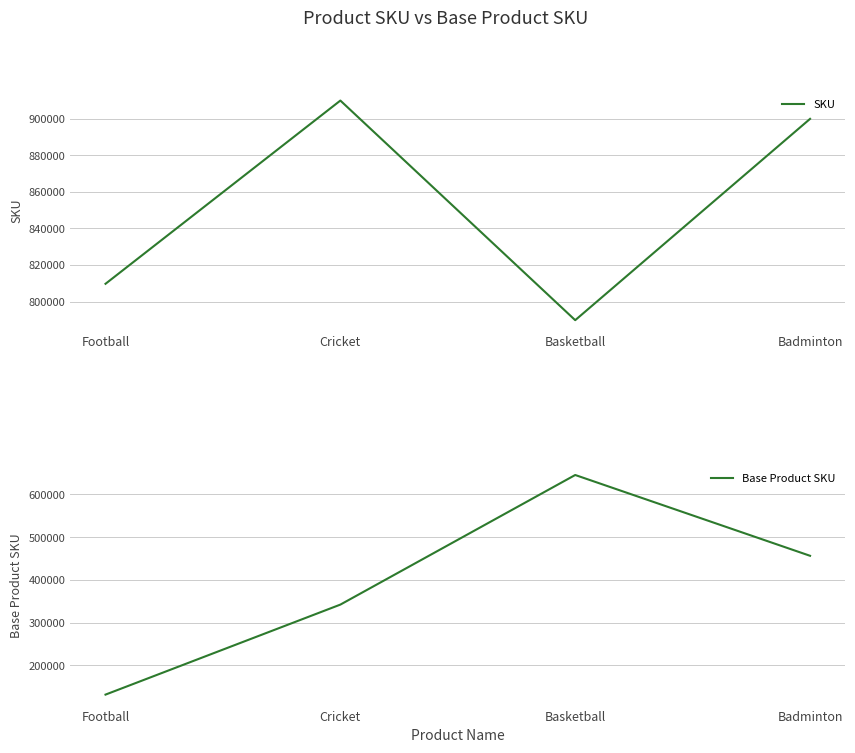

What value does the Base Product SKU series have at Football?

131923